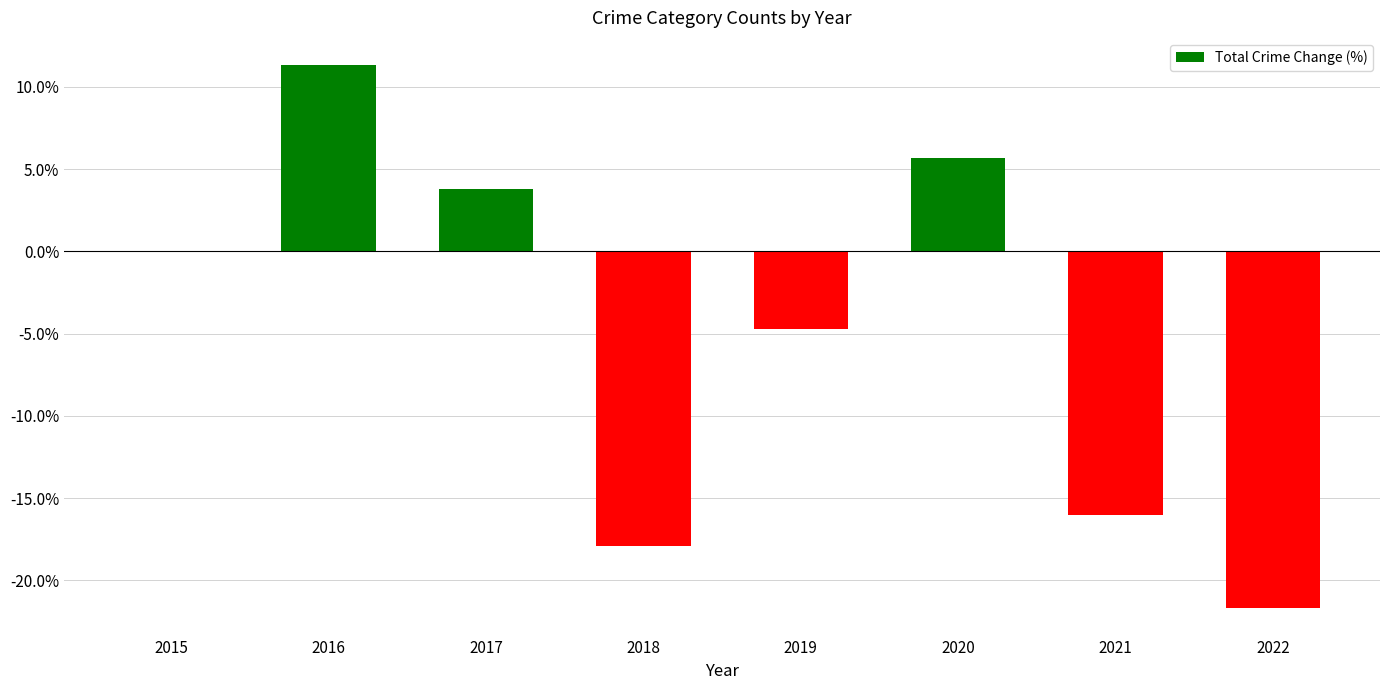

What value does the data have at 2016?

11.3